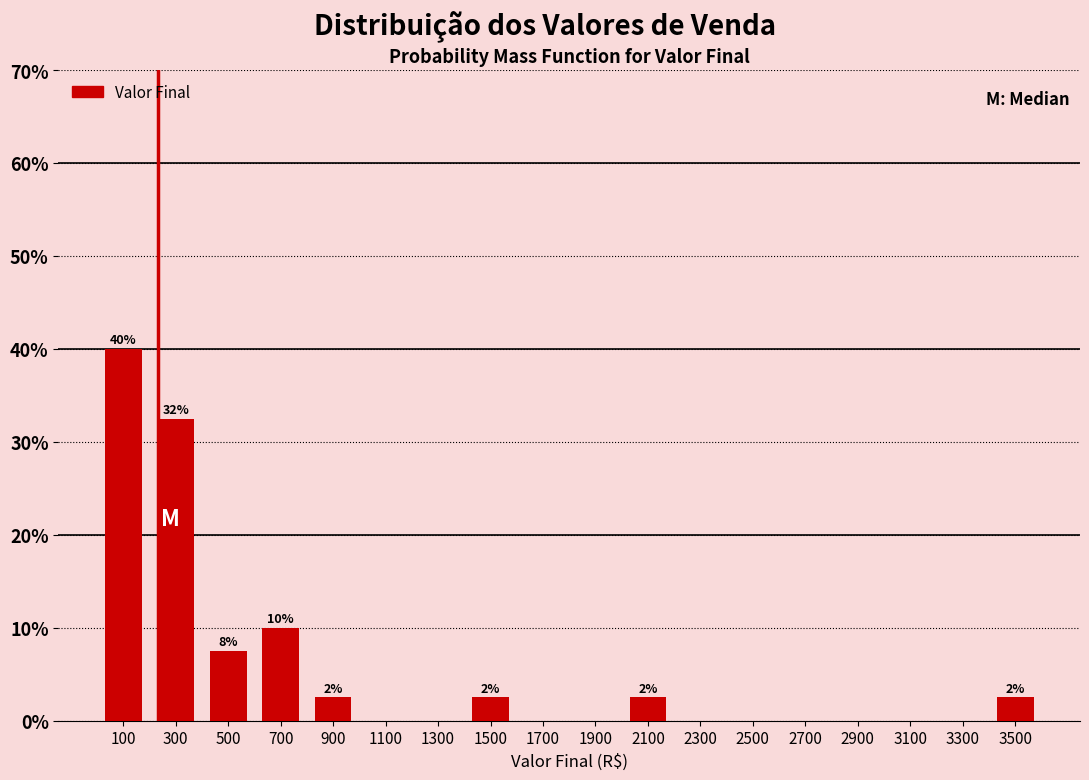

Which range on the x-axis has the tallest bar?

0 to 200